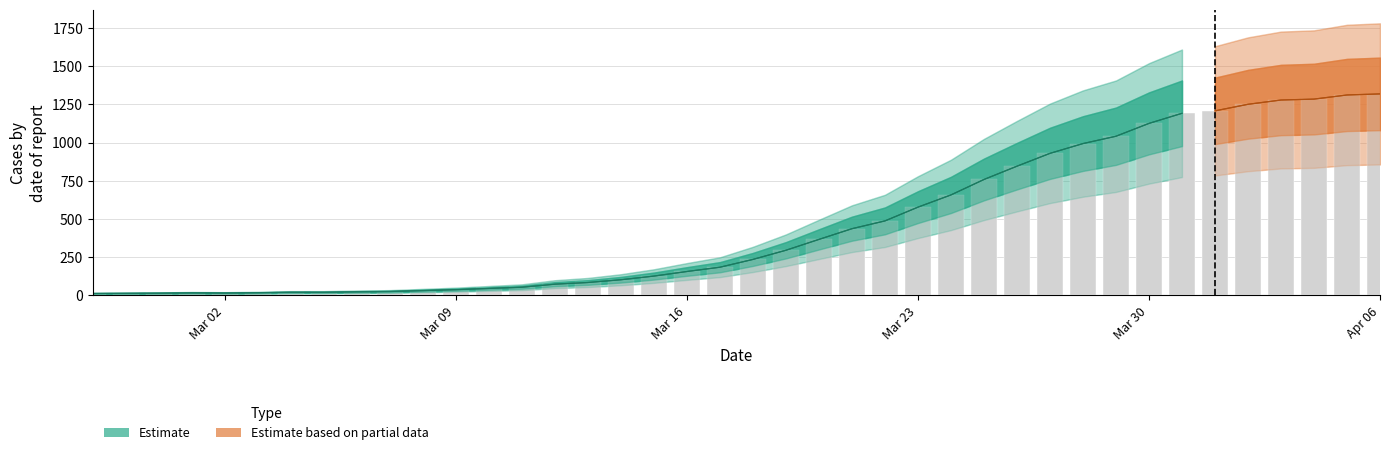

Between 2020-03-22 and 2020-03-13, which is larger?

2020-03-22